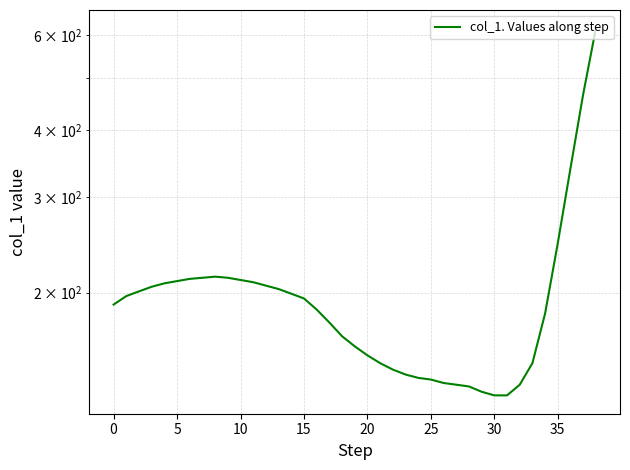

What is the difference between the values at 20 and 17?

34